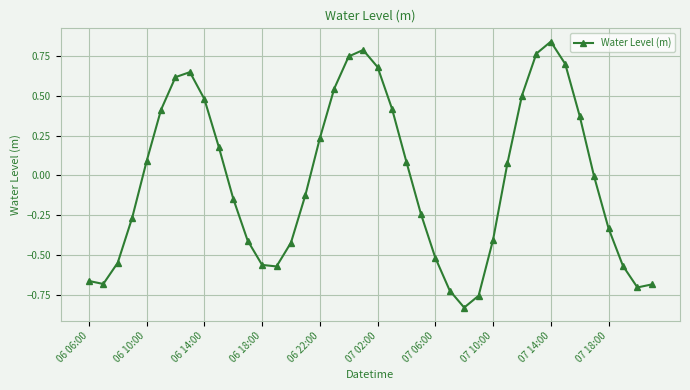

How many lines are shown in the chart?

1